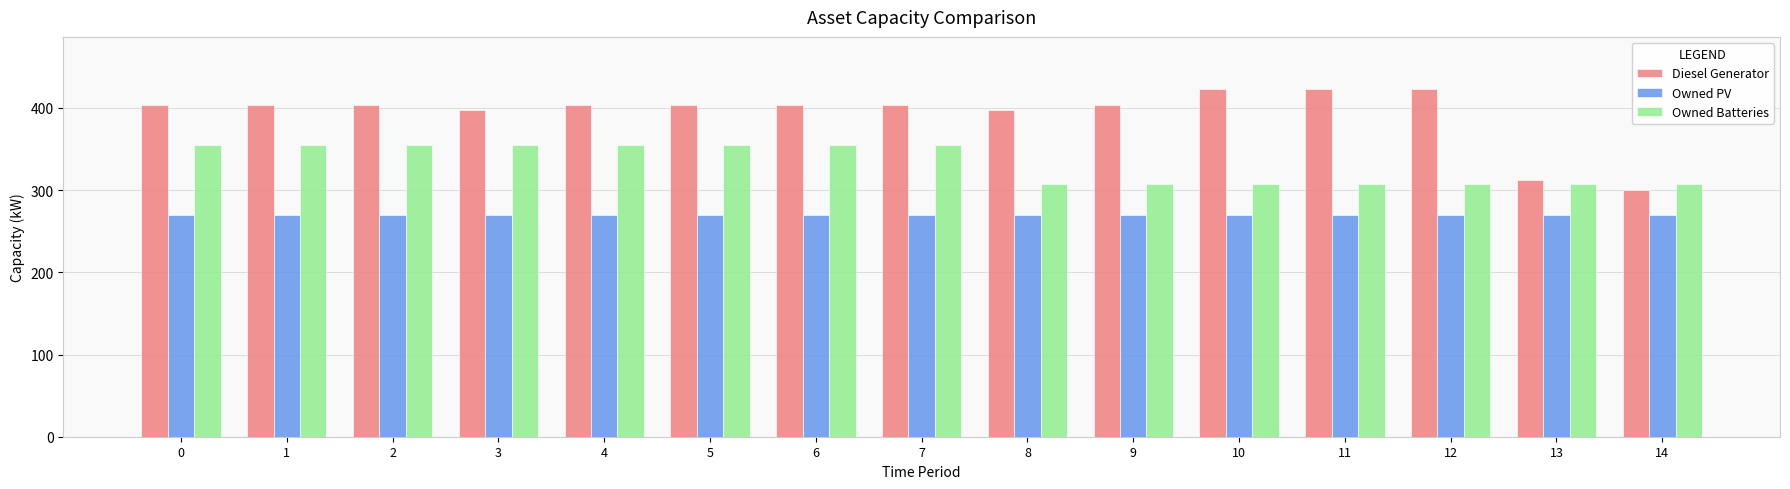

Rank the series at 1 from highest to lowest value.

Diesel Generator, Owned Batteries, Owned PV